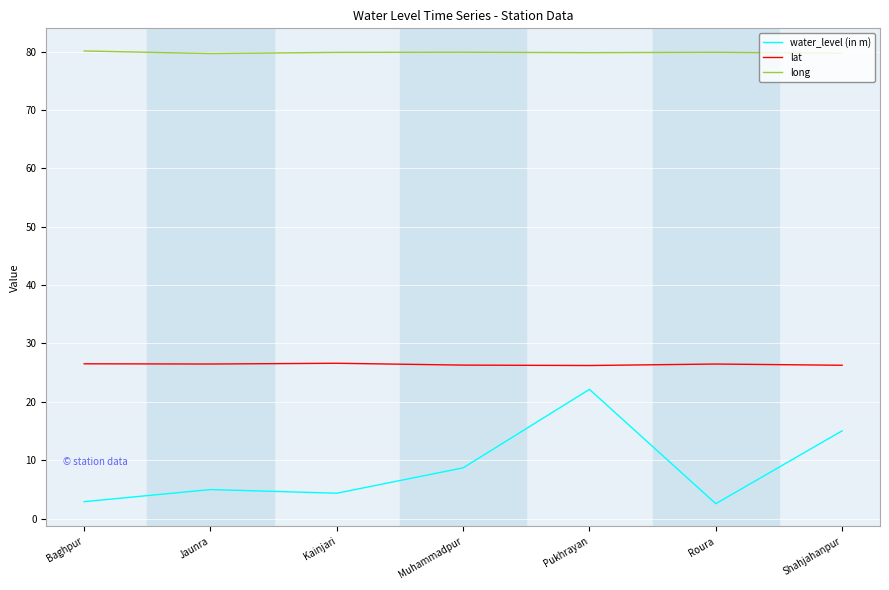

True or false: water_level (in m) and long intersect in this chart.

False